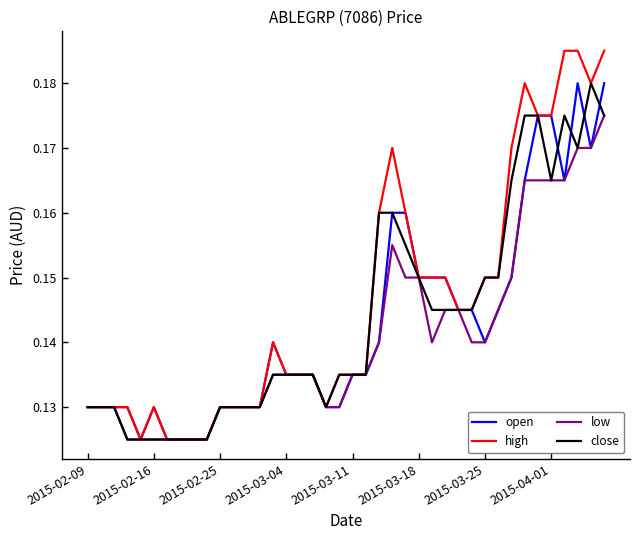

Which series has the widest spread of values?

high